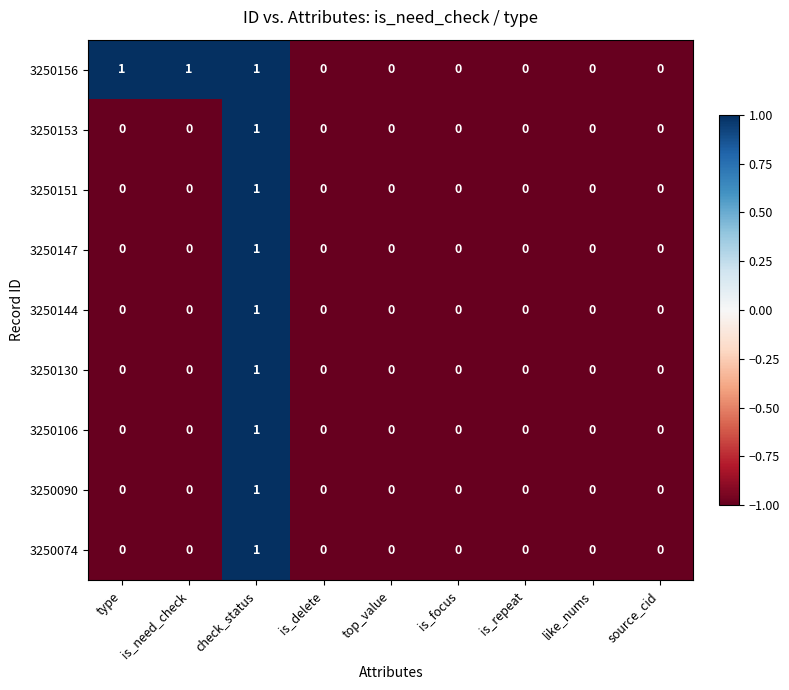

Count the 3250147 values in the range 0 to 1.

9